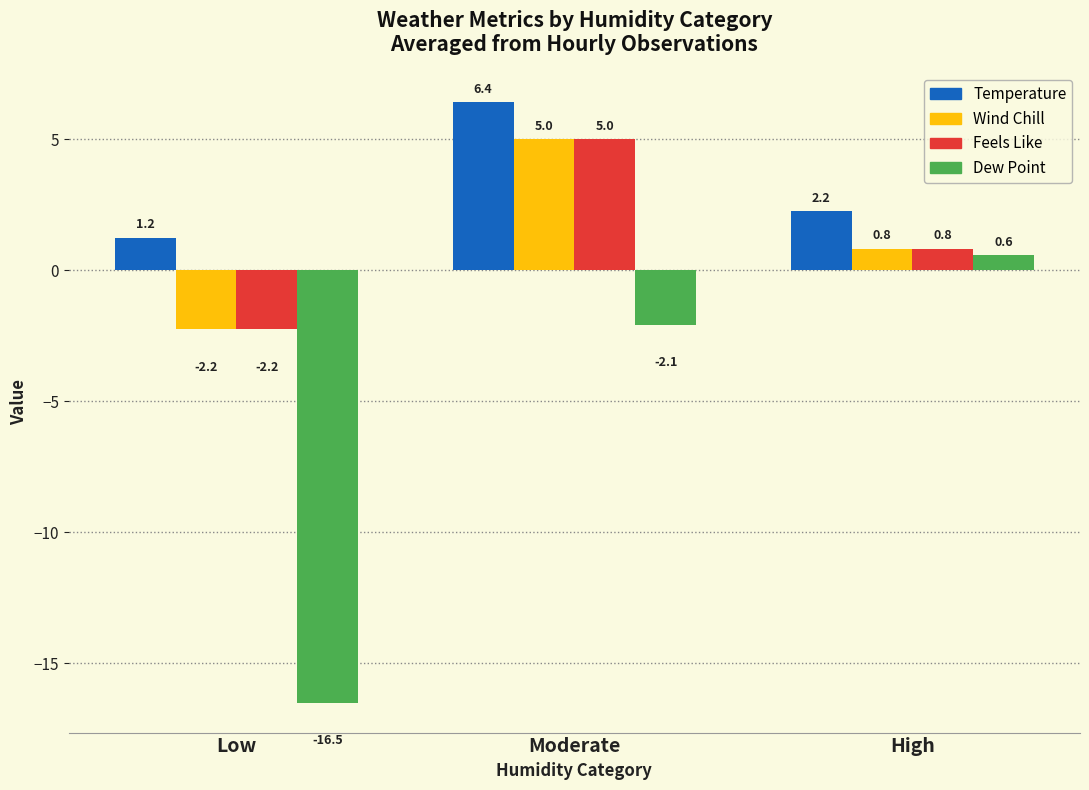

Which series has the largest range (max minus min)?

Dew Point